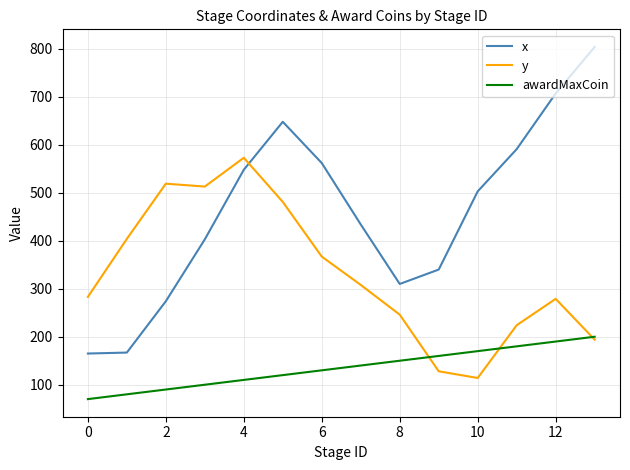

How many intersections are there between y and x?

1